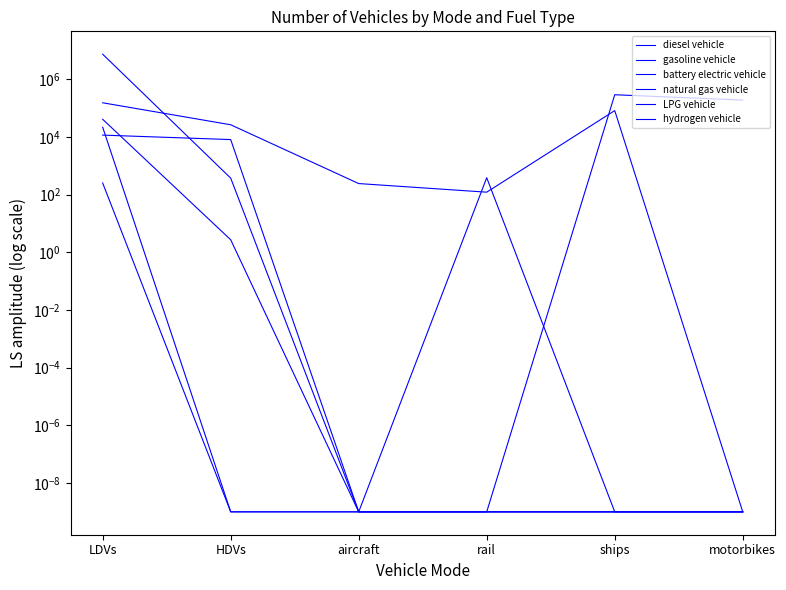

True or false: natural gas vehicle and hydrogen vehicle intersect in this chart.

False